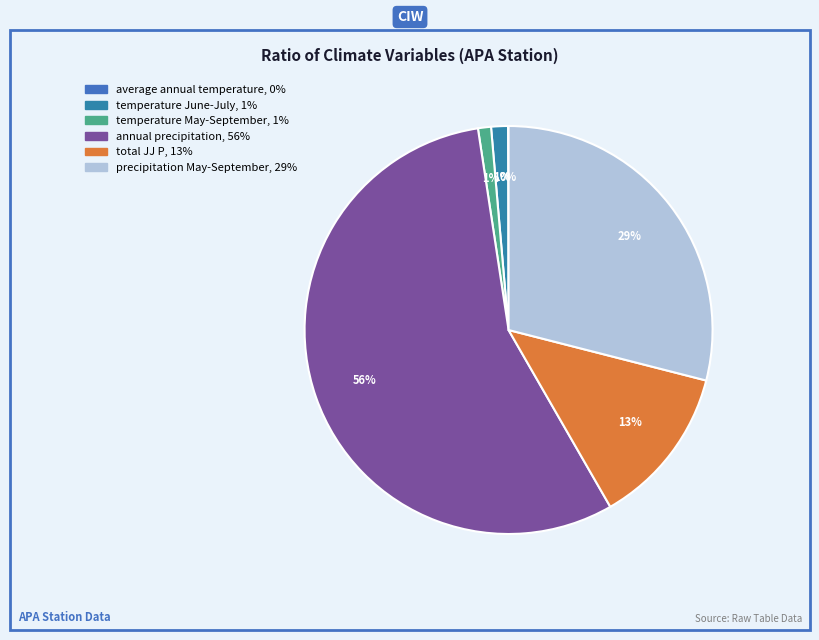

Does annual precipitation represent more than half of the total?

Yes